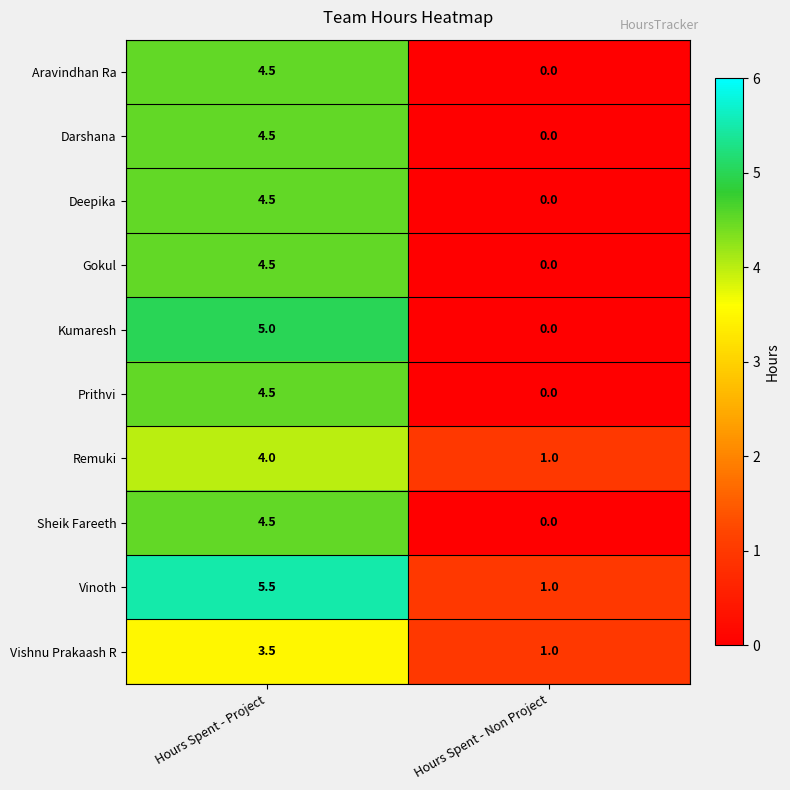

At which label does Vishnu Prakaash R first exceed 3?

Hours Spent - Project